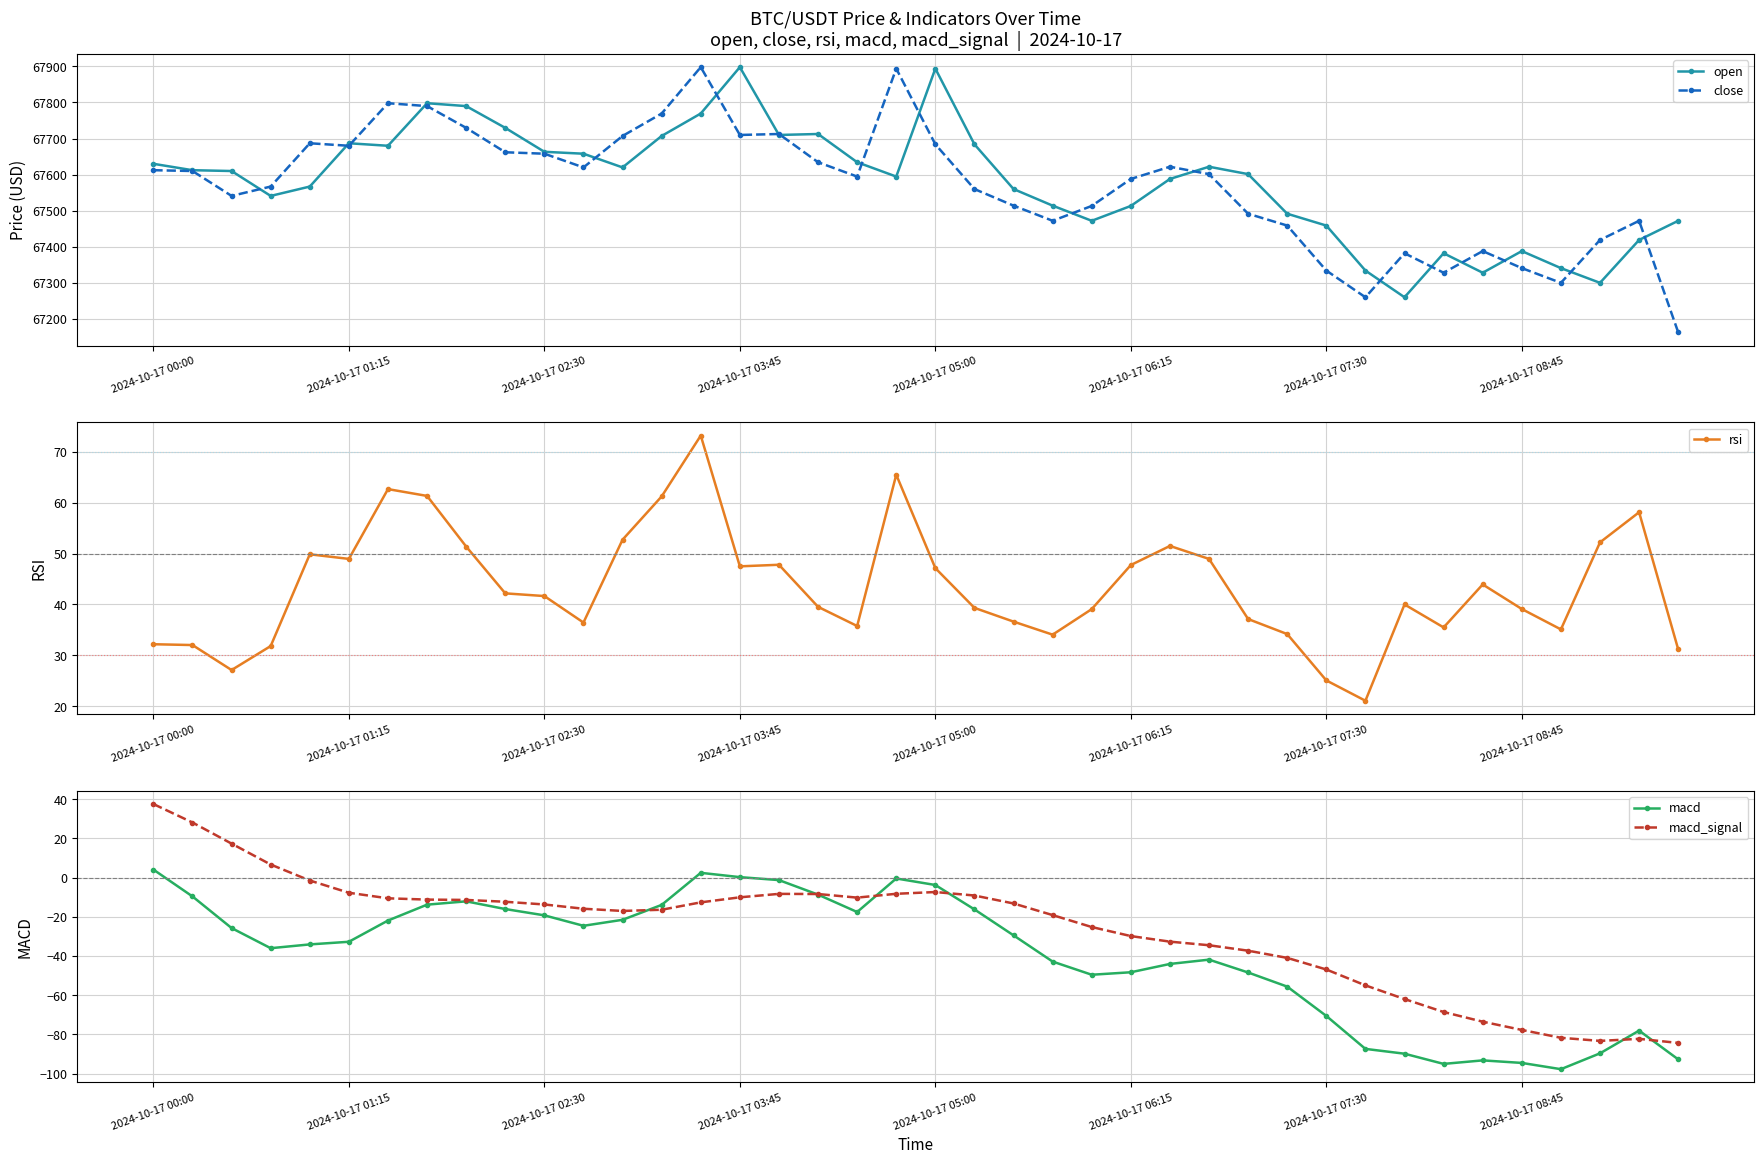

True or false: close has more than 1 interior local peaks.

True